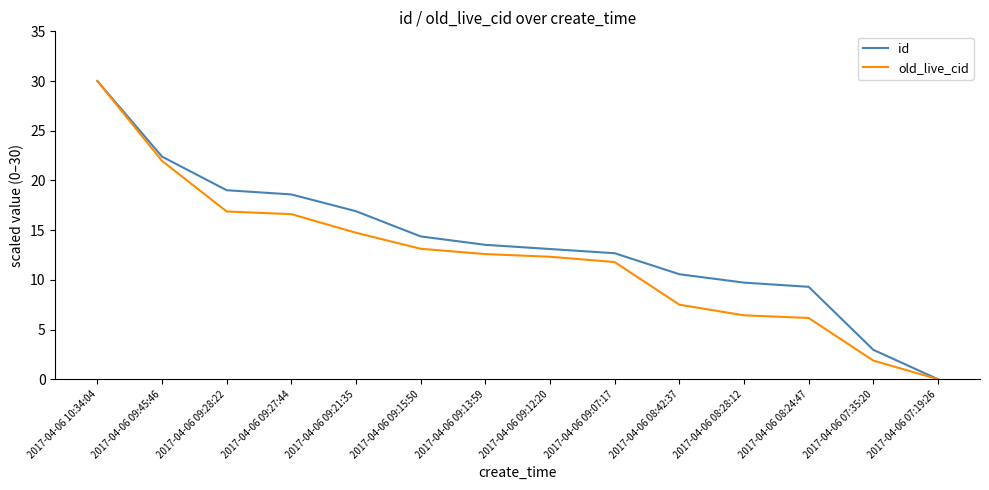

What is the maximum value for id?

30.0